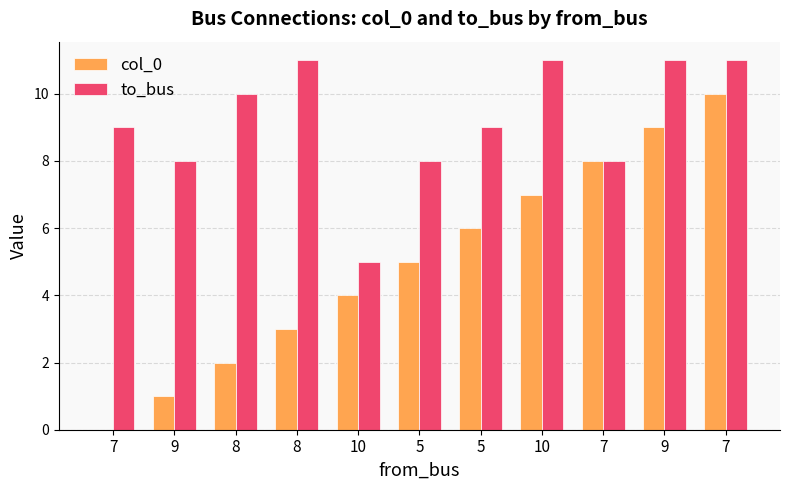

How many groups of bars are there?

11